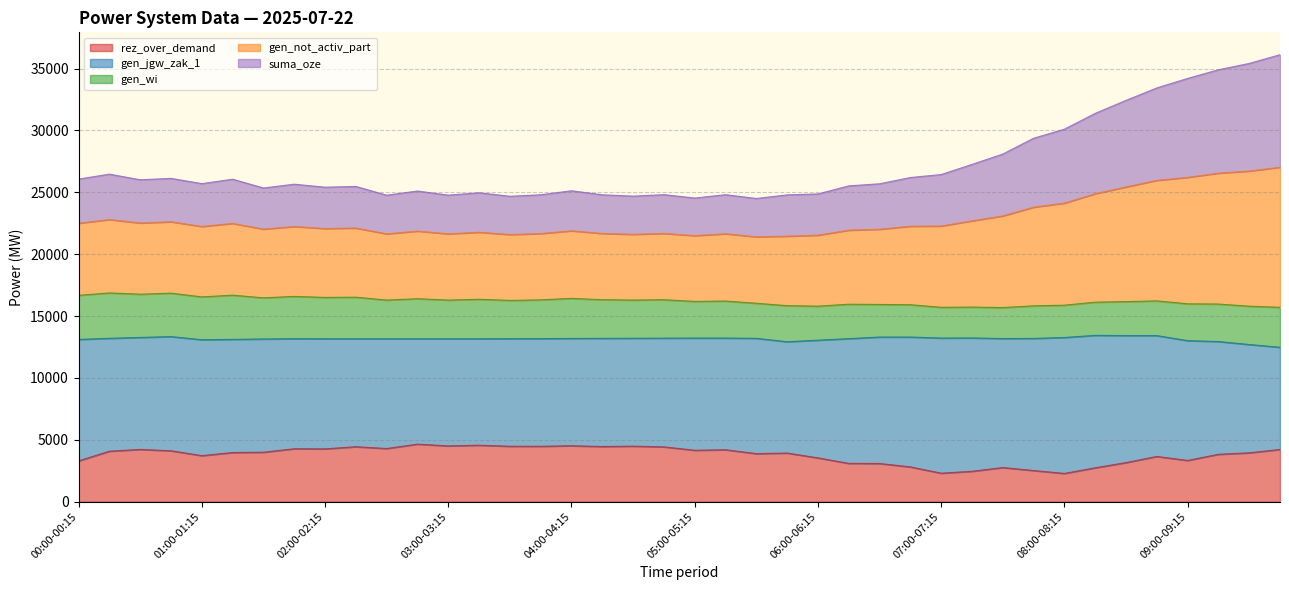

What is the maximum value for rez_over_demand?

4651